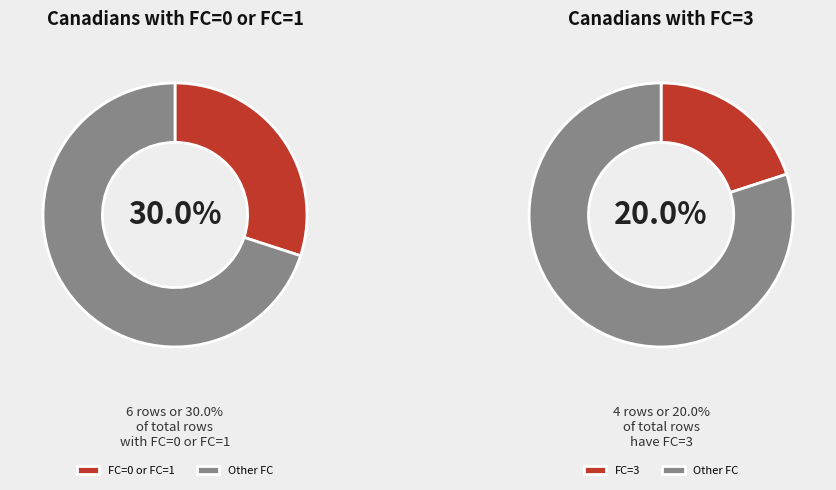

Does any single category account for the majority?

No